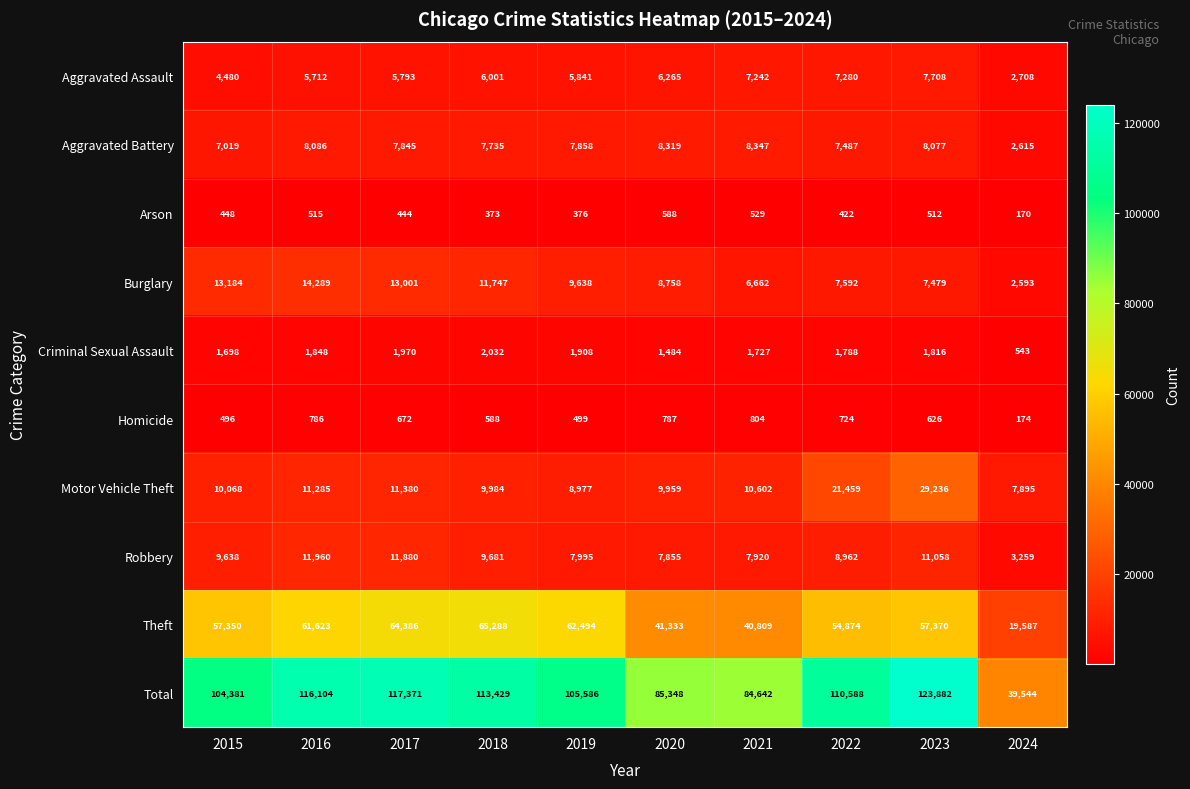

Rank the series at 2024 from highest to lowest value.

Total, Theft, Motor Vehicle Theft, Robbery, Aggravated Assault, Aggravated Battery, Burglary, Criminal Sexual Assault, Homicide, Arson